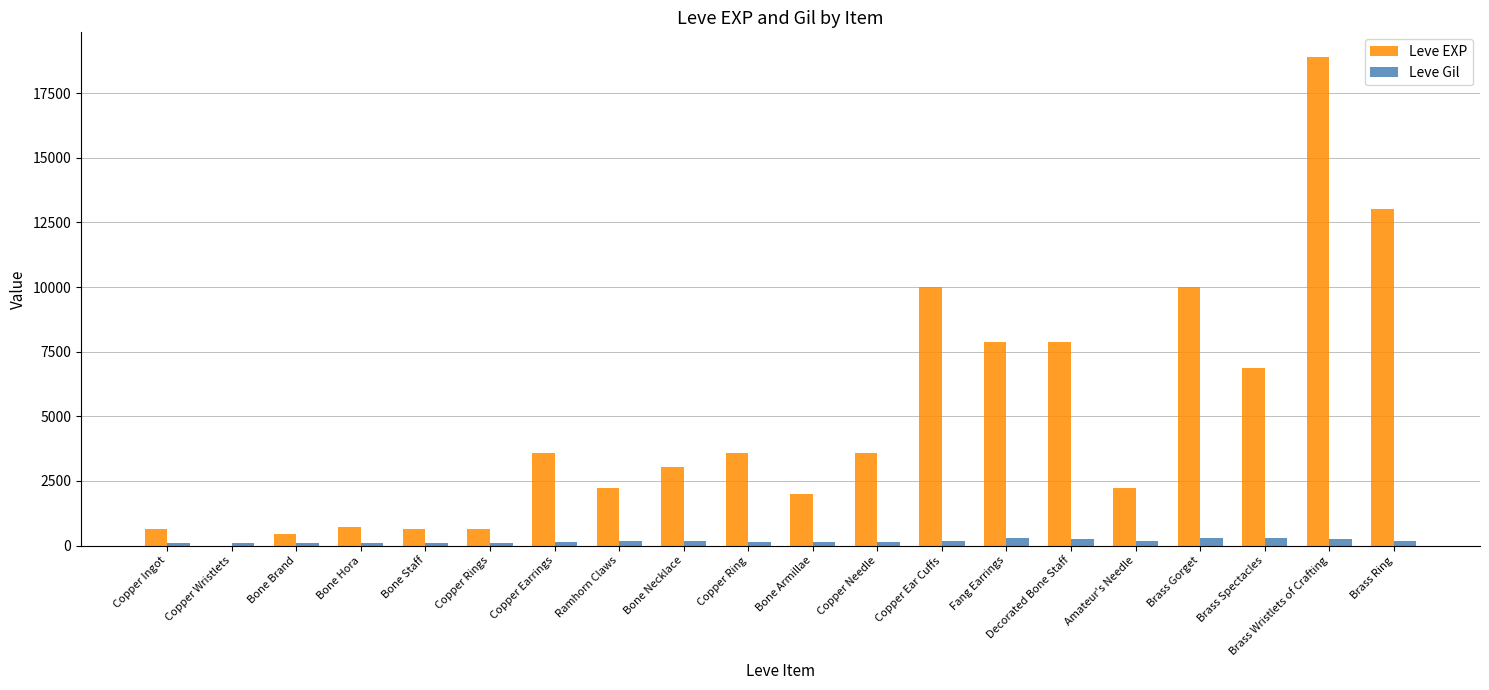

What is the sum of all Leve EXP values?

97911